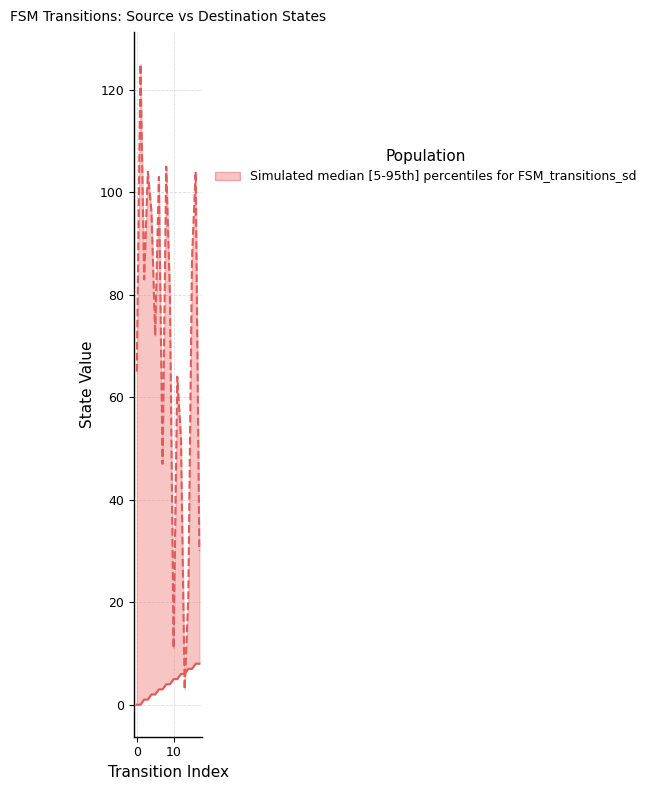

In destination_state, how many points are lower than both neighbors (excluding endpoints)?

5